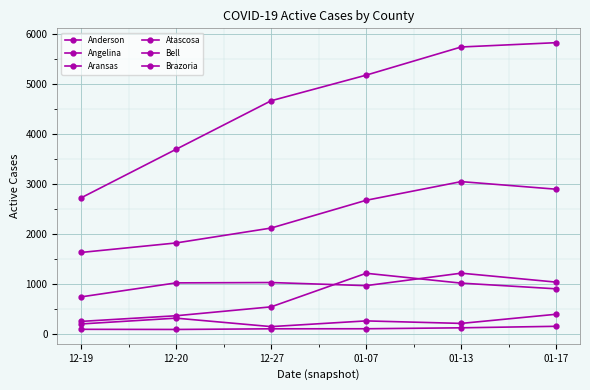

How many lines are shown in the chart?

6